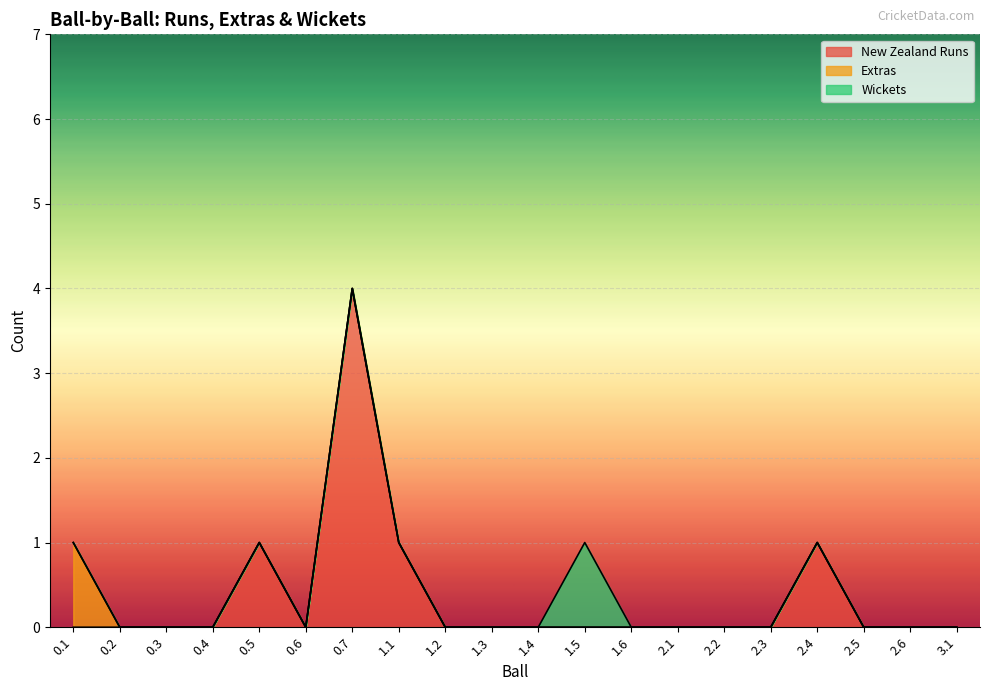

Count the number of data series in this chart.

3